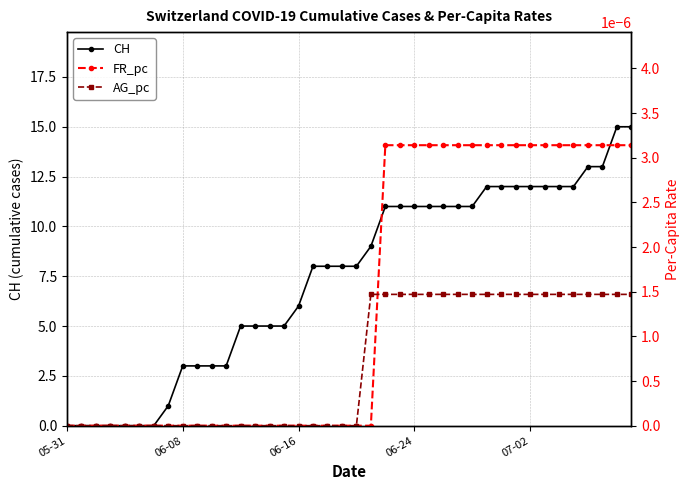

What is the spread (max minus min) of values at 13?

5.0